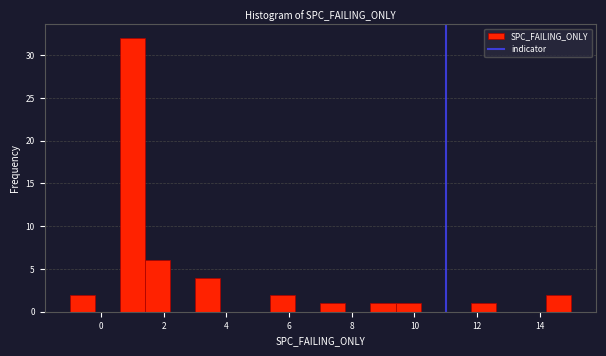

Reading left to right, transcribe this chart: for each bar, give the range it covers on the x-axis and its height. The values are not printed on the chart, so give them approximately, as read against the axis.

-1.0 to -0.2: 2
-0.2 to 0.6: 0
0.6 to 1.4: 32
1.4 to 2.2: 6
2.2 to 3.0: 0
3.0 to 3.8: 4
3.8 to 4.6: 0
4.6 to 5.4: 0
5.4 to 6.2: 2
6.2 to 7.0: 0
7.0 to 7.8: 1
7.8 to 8.6: 0
8.6 to 9.4: 1
9.4 to 10.2: 1
10.2 to 11.0: 0
11.0 to 11.8: 0
11.8 to 12.6: 1
12.6 to 13.4: 0
13.4 to 14.2: 0
14.2 to 15.0: 2